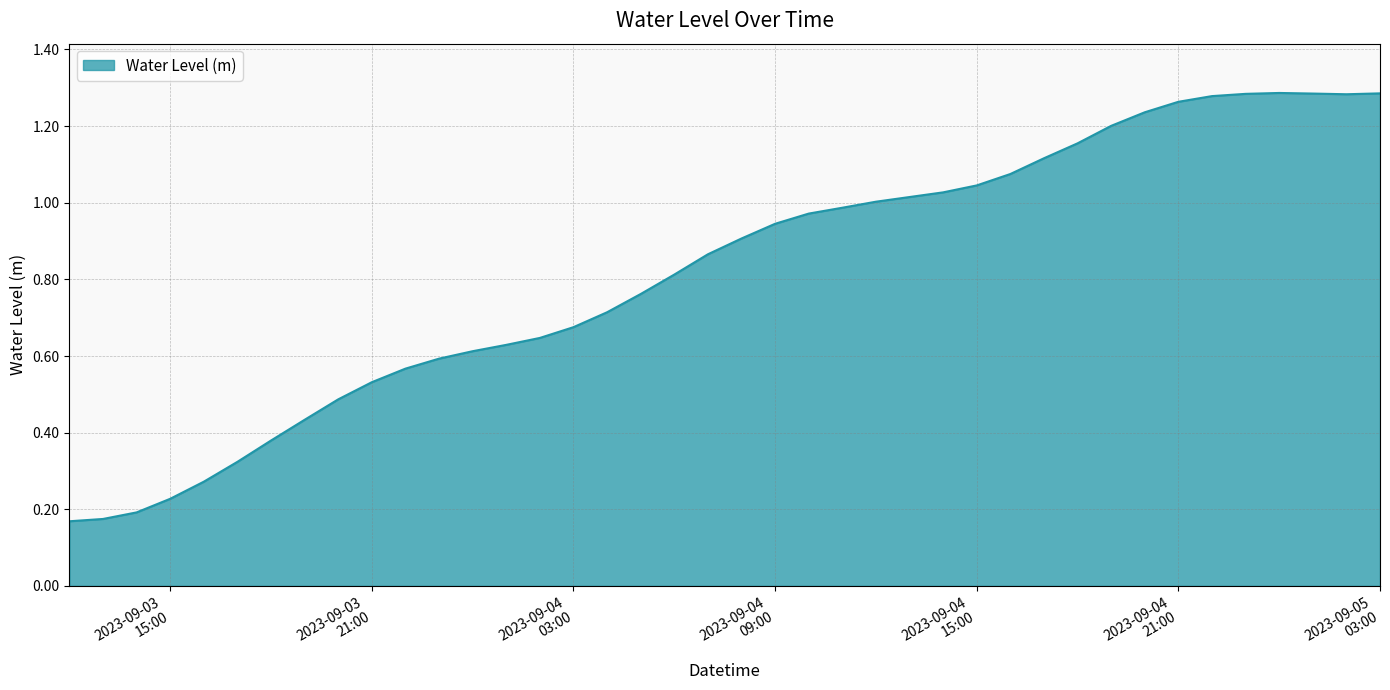

At which category does the chart reach its peak across all series?

2023-09-05 00:00:00